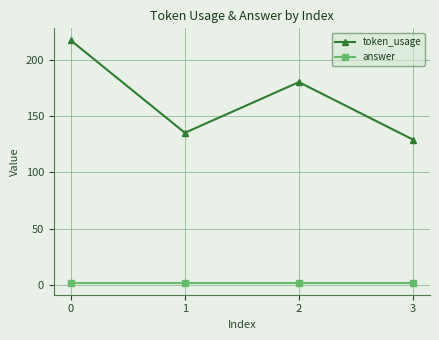

Rank the series by their maximum value, from lowest to highest.

answer, token_usage